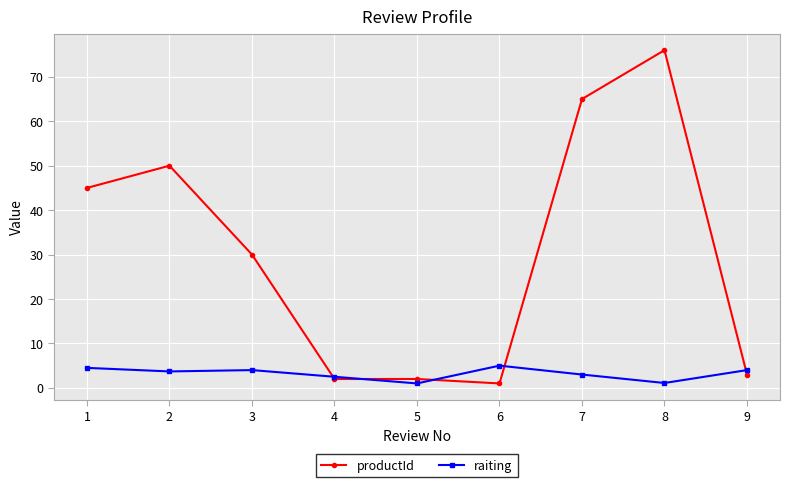

What is the smallest value displayed?

1.0